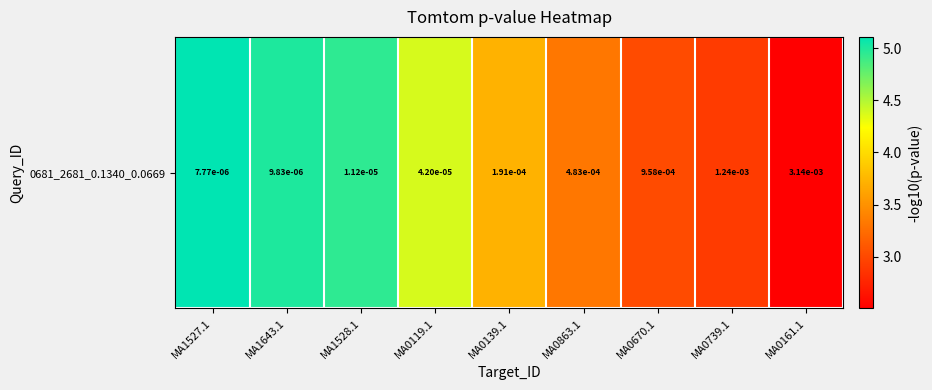

Read the value at MA1528.1.

5.0